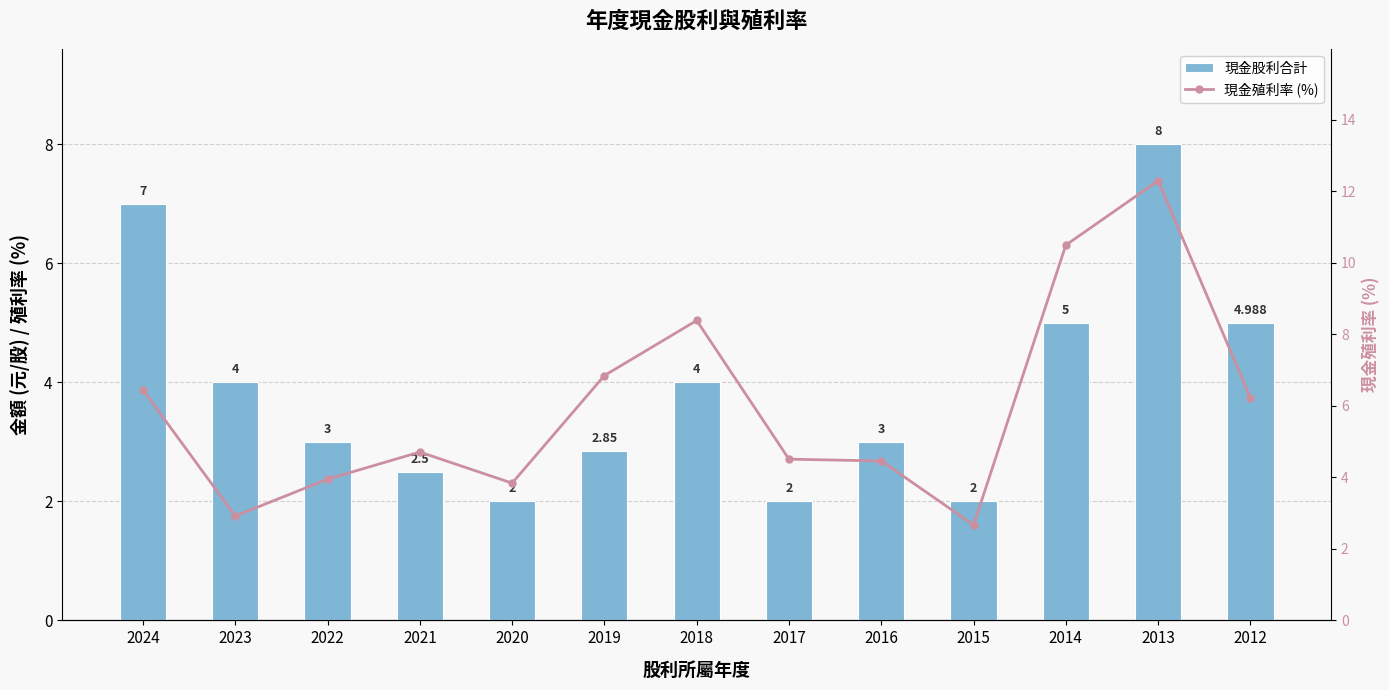

Is it true that 現金殖利率 (%) equals 4.5 at 2016?

True